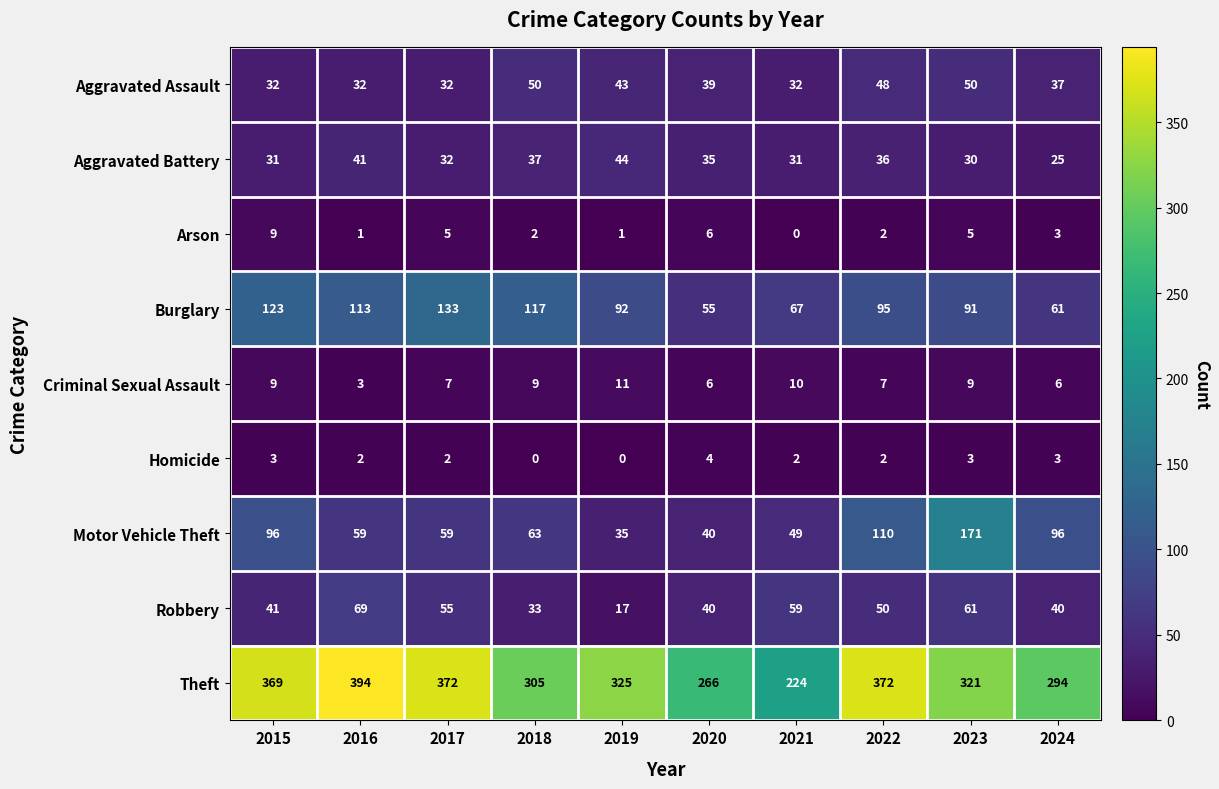

What is the spread (max minus min) of values at 2018?

305